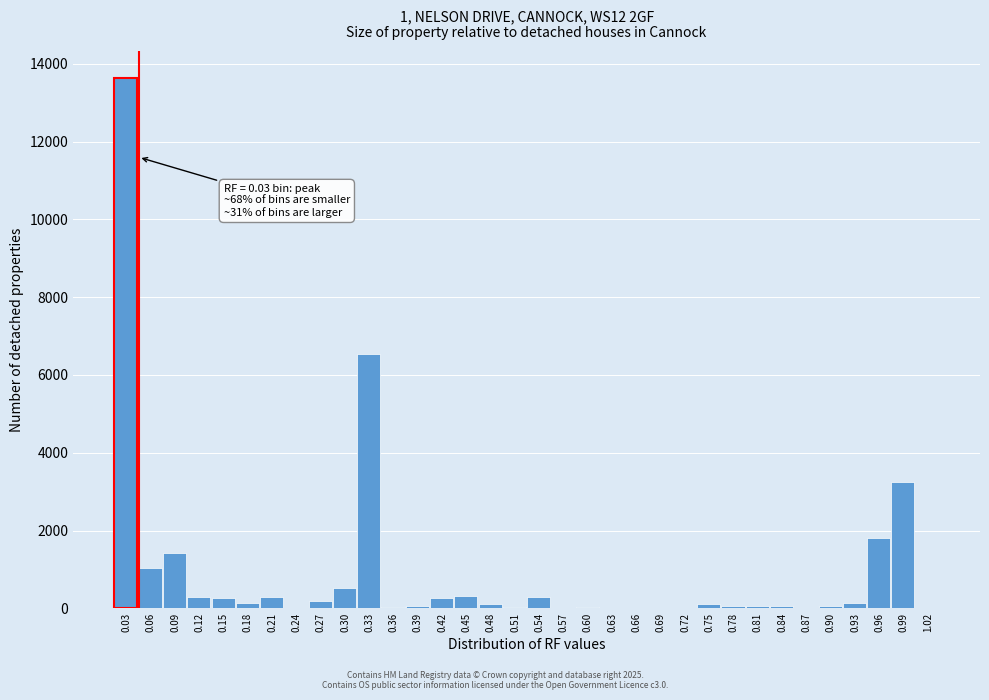

What is the greatest value displayed?

13644.5